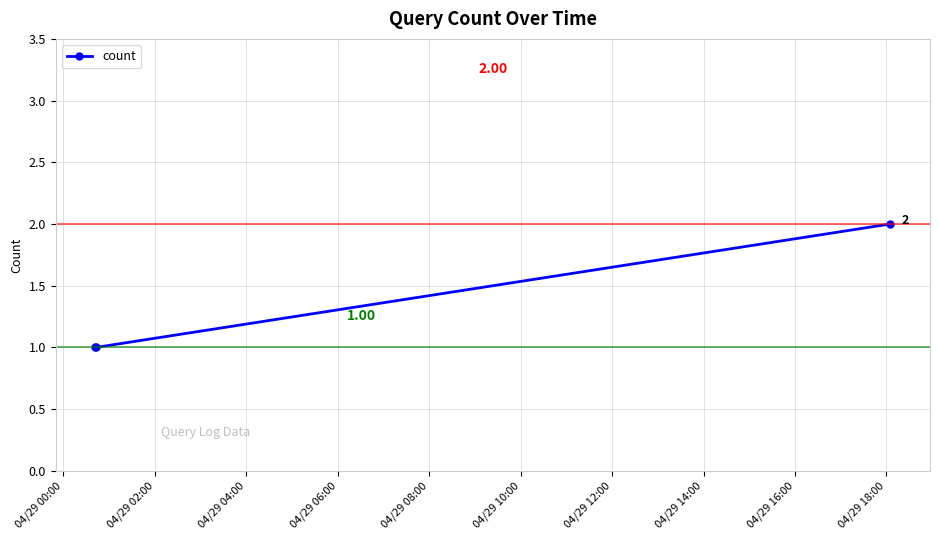

What is the sum of all values?

4